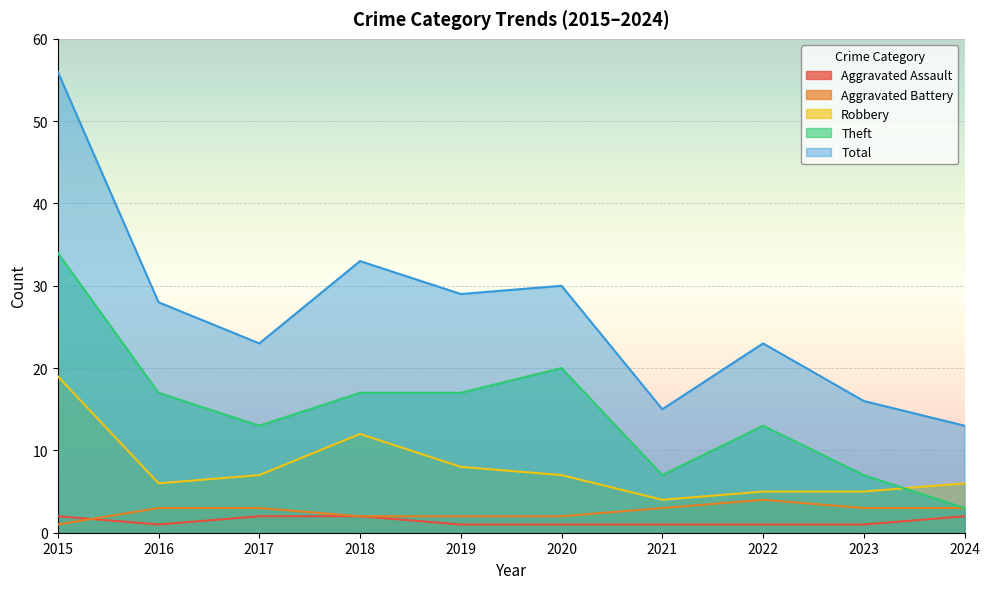

At 2019, list the series in order from smallest to largest.

Aggravated Assault, Aggravated Battery, Robbery, Theft, Total